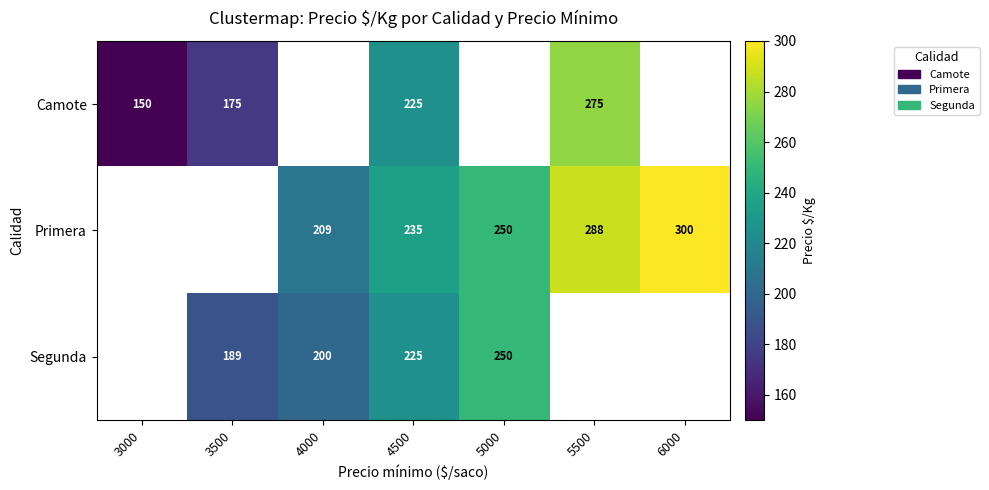

Is the value of Segunda at 4000 greater than the value of Primera at 4500?

No